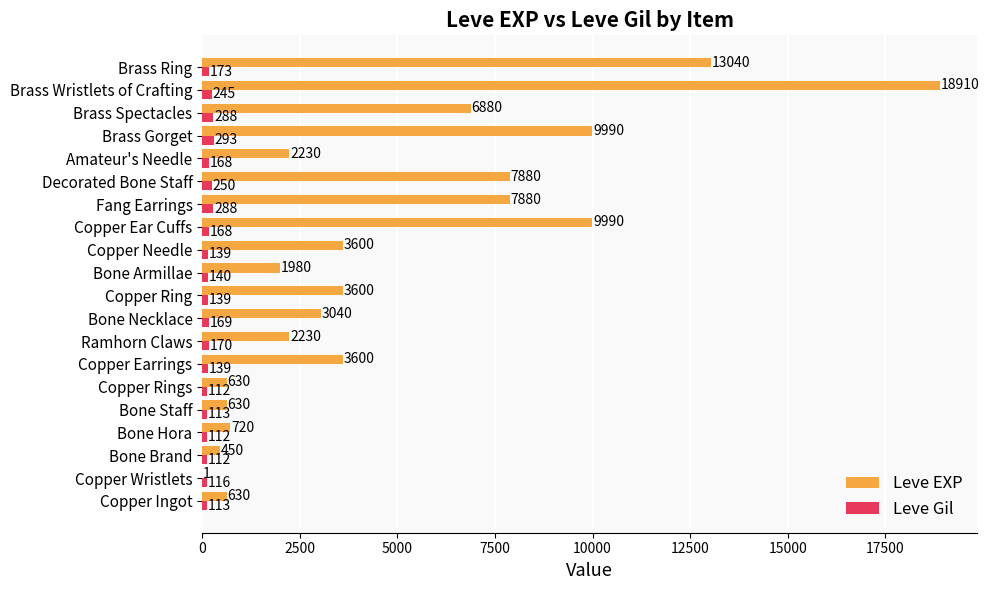

What is the average value of the Leve EXP series?

4896